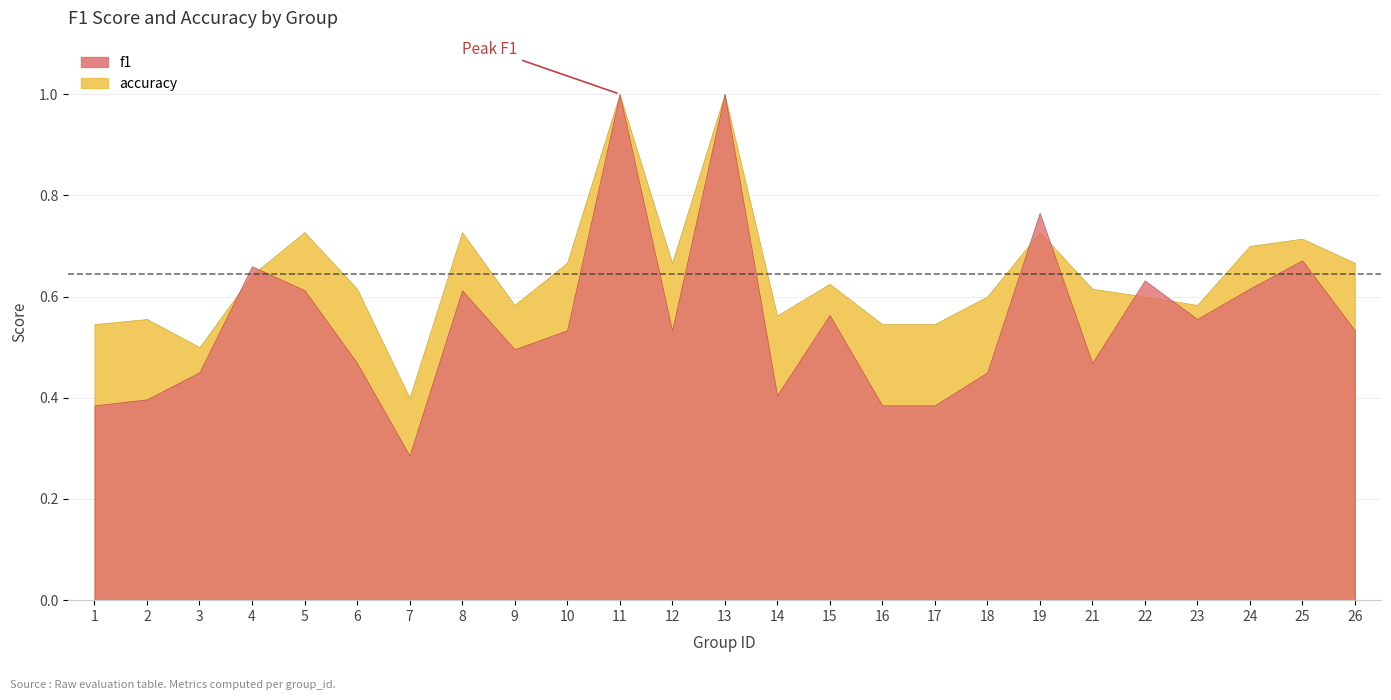

List the series in order of their overall mean, highest first.

accuracy, f1